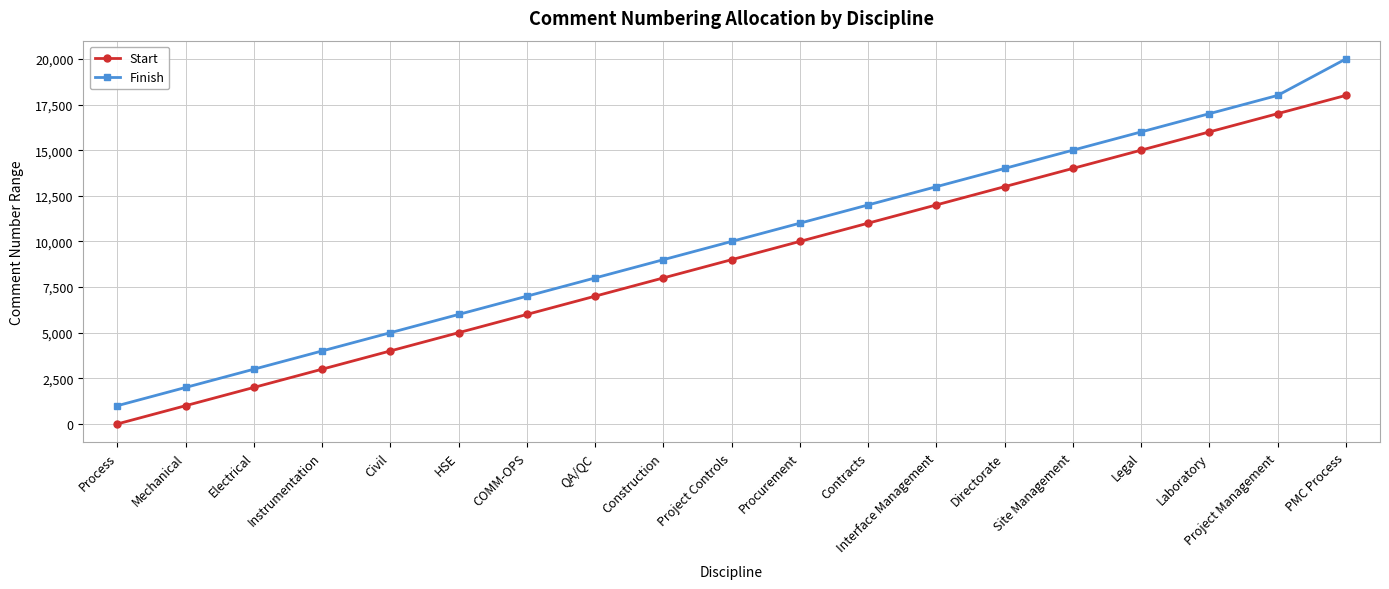

List the series in order of their peak value, lowest first.

Start, Finish